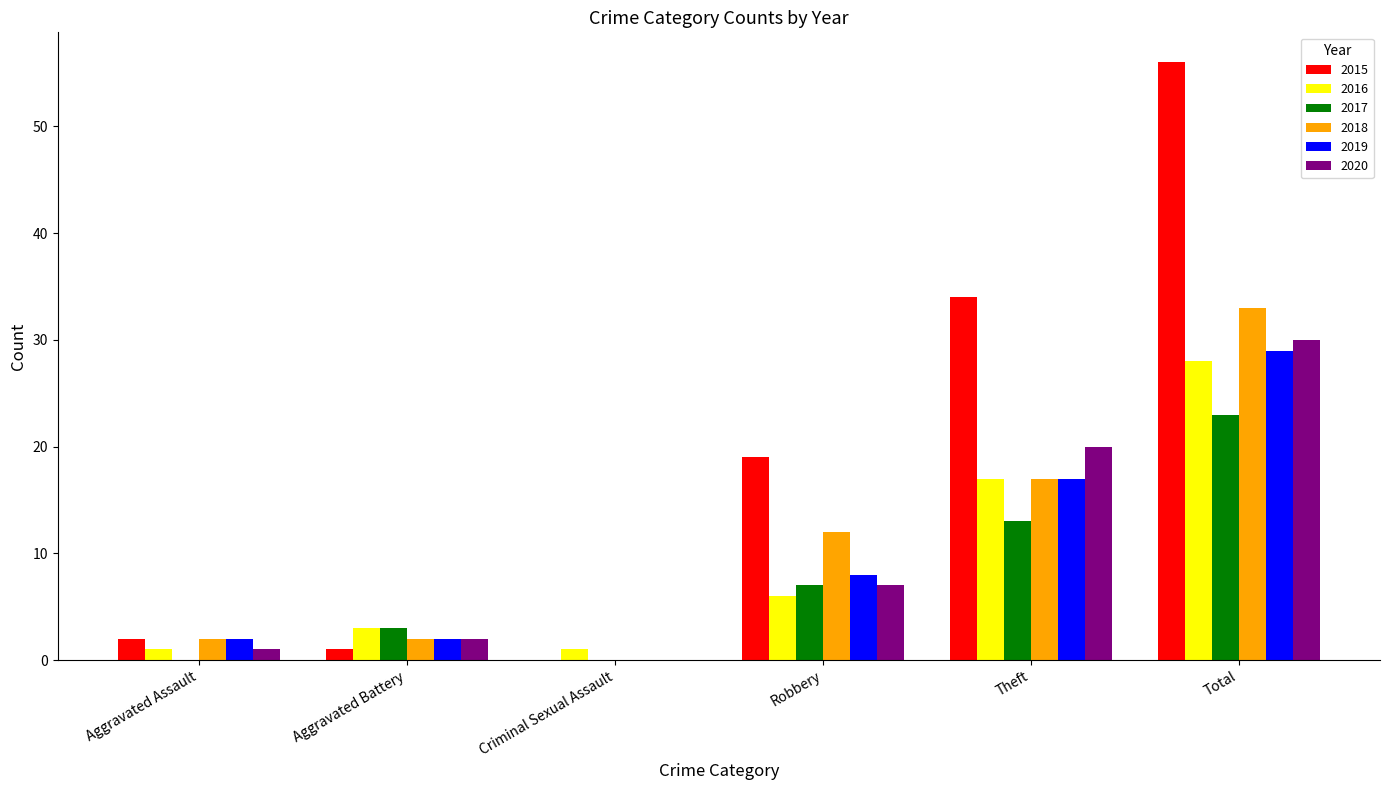

At which category does the chart reach its peak across all series?

Total